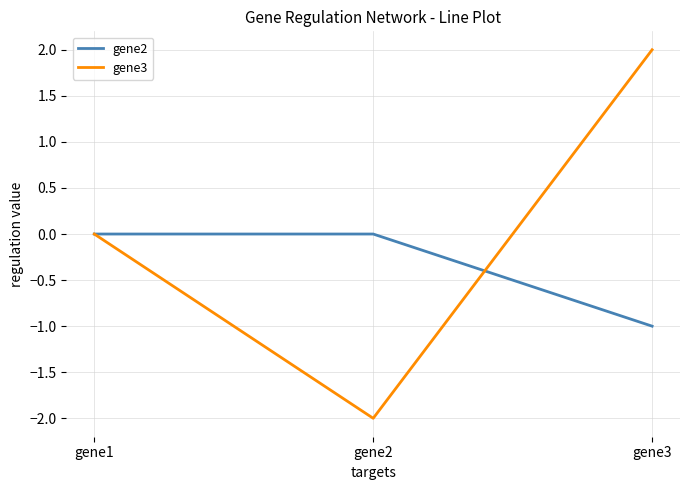

The gene3 series shows 2 at gene3. True or false?

True